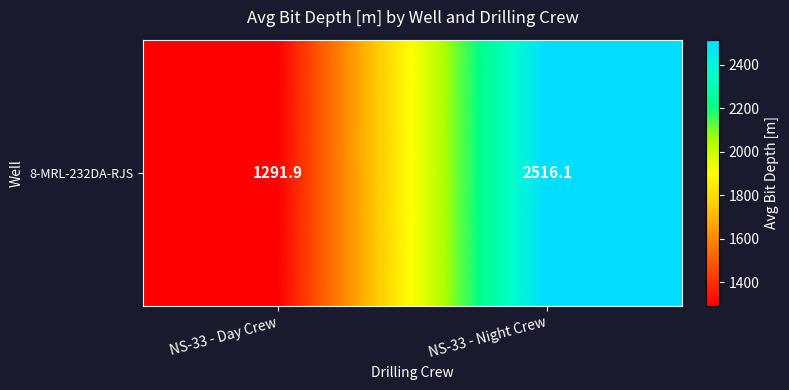

What is the sum of all values?

3808.0